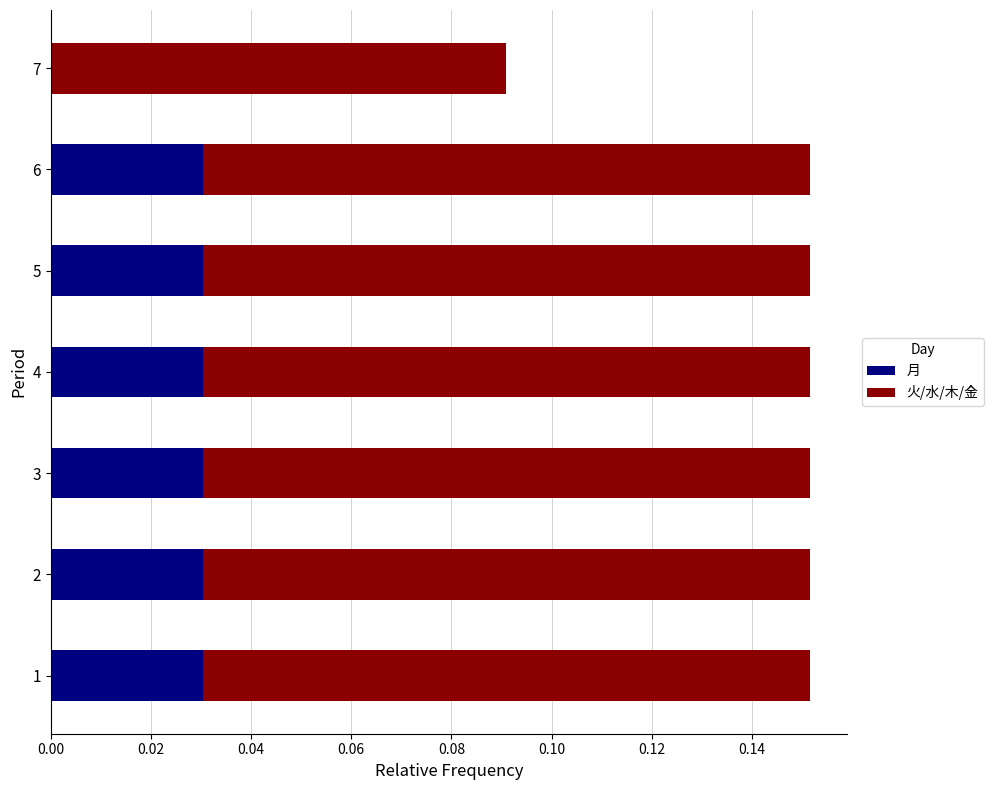

True or false: 月 has a value of 0.0 at 3.

True